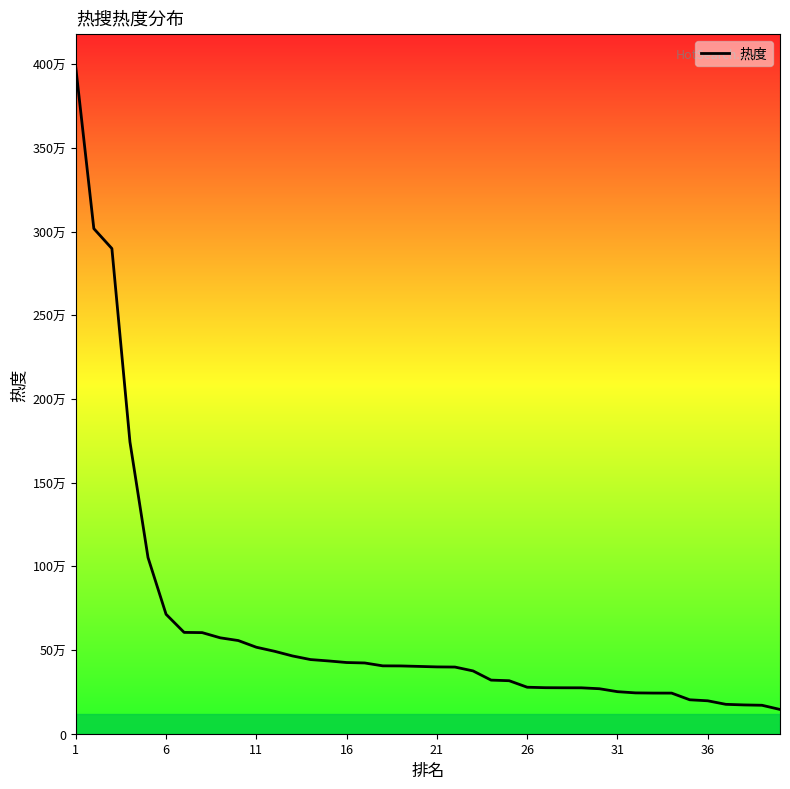

What is the average value?

634653